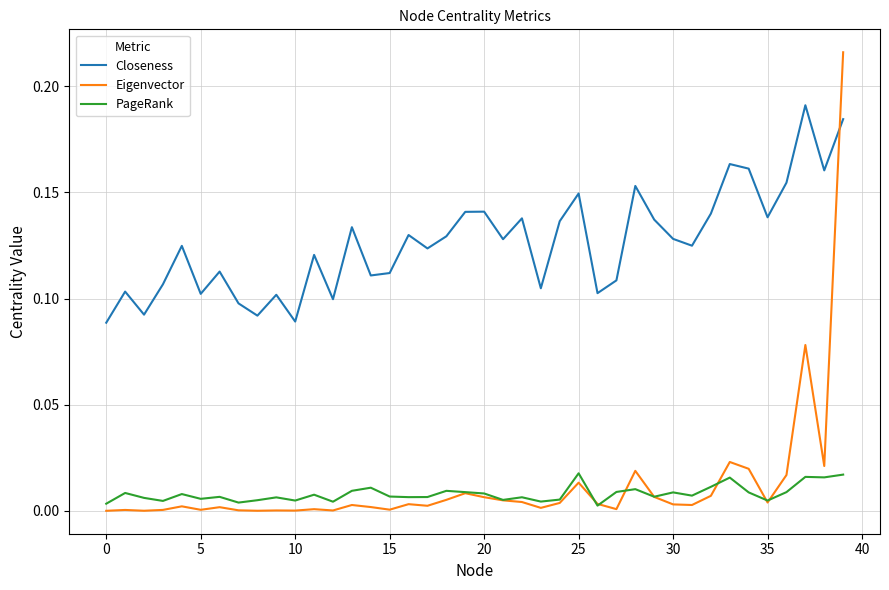

Which series has the largest range (max minus min)?

Eigenvector